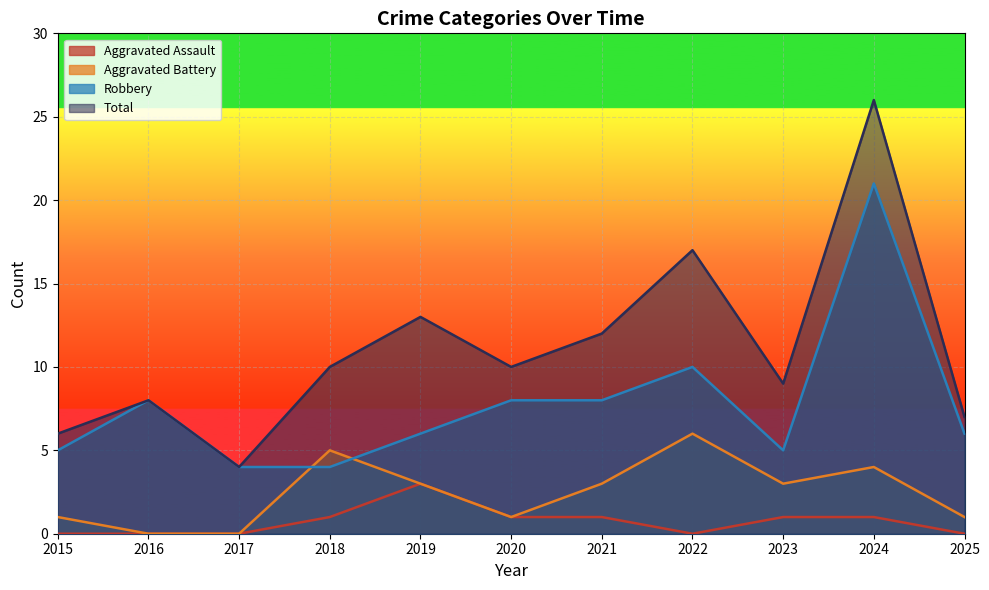

At how many categories does at least one series exceed 24?

1